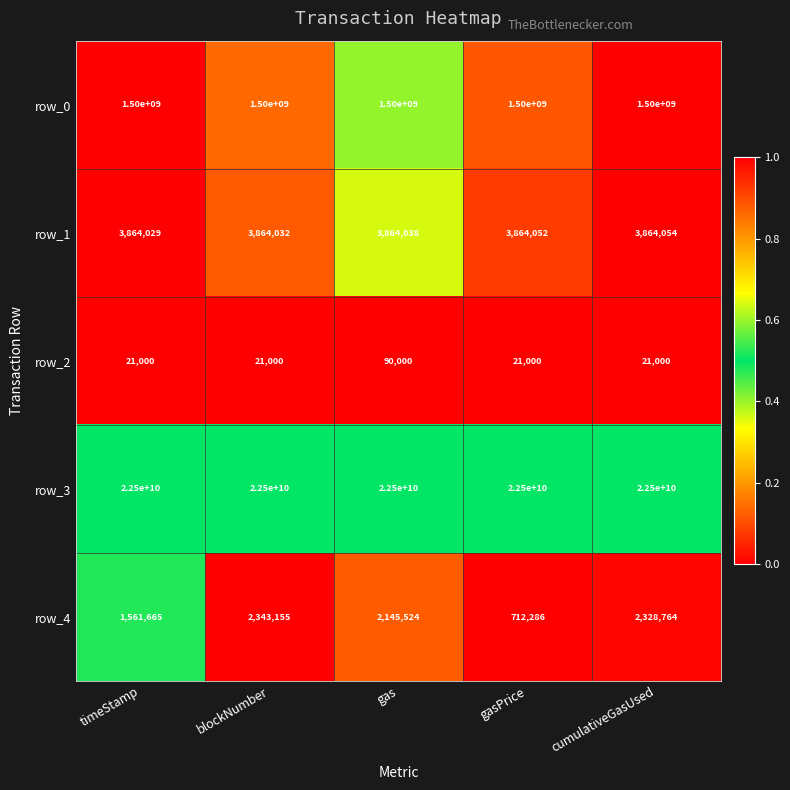

The row_3 series shows 34920400440 at gasPrice. True or false?

False